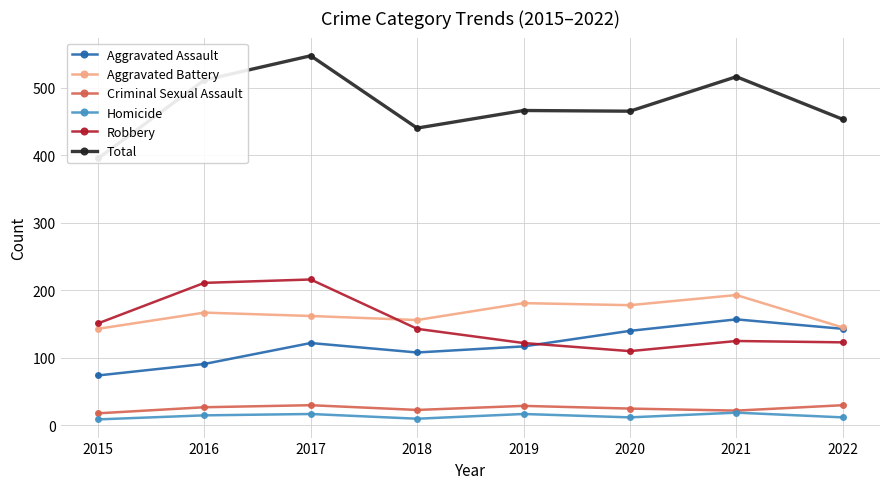

Which series has the largest total across all categories?

Total